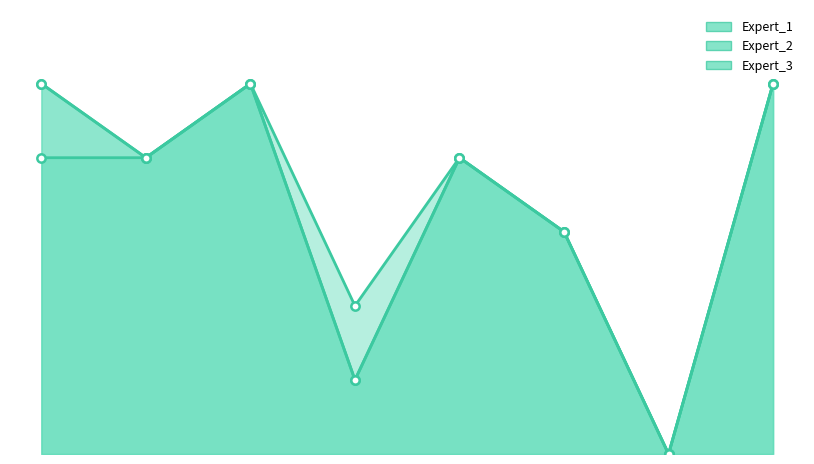

How many categories are shown in the chart?

8